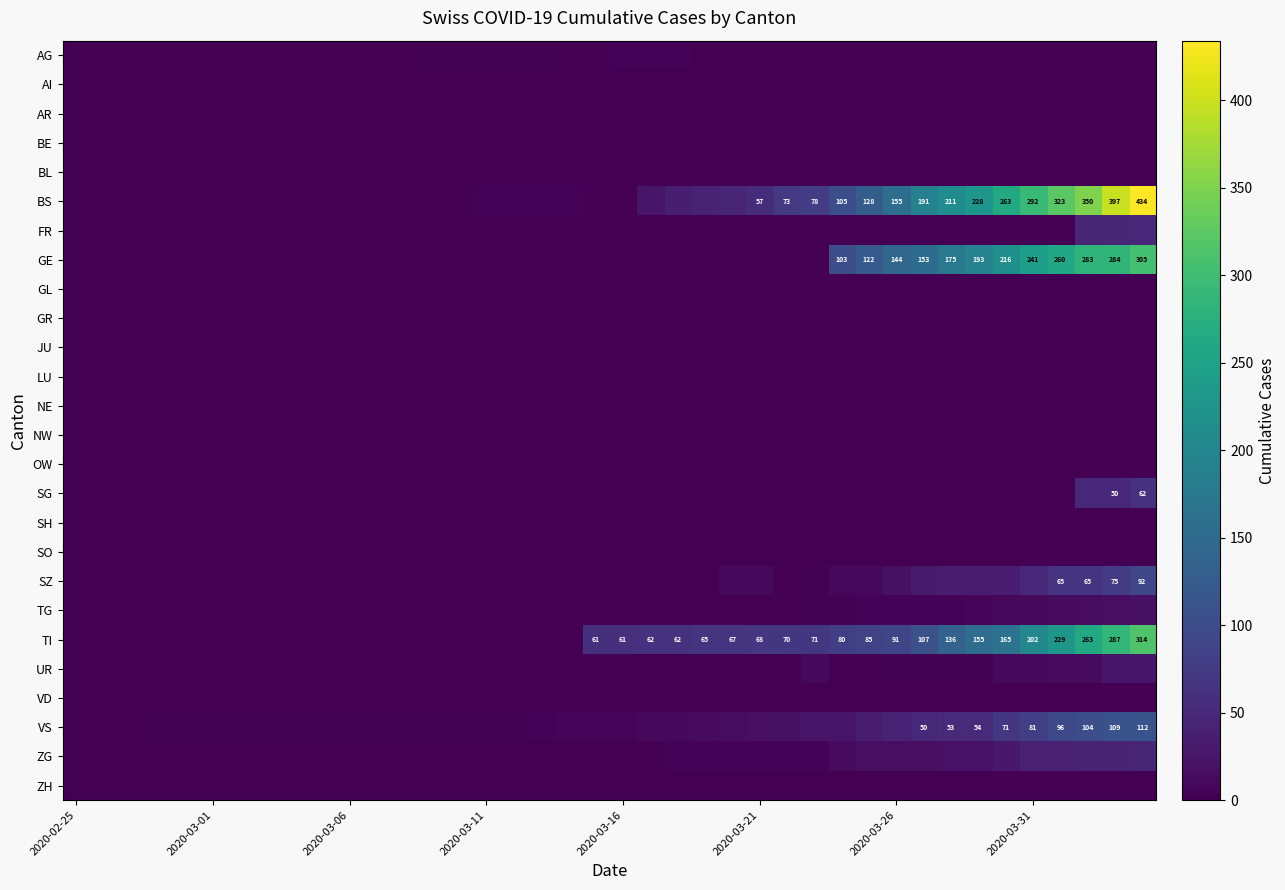

What is the maximum value shown in the chart?

434